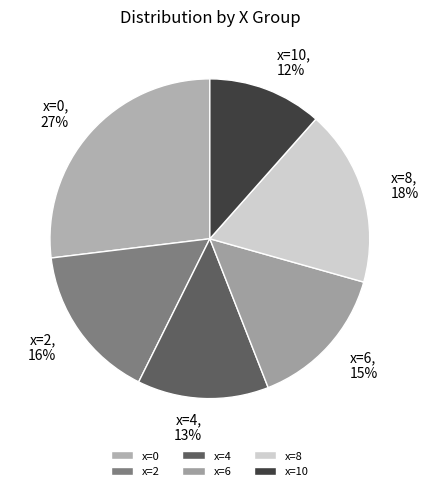

Is there any slice that represents more than half of the pie?

No